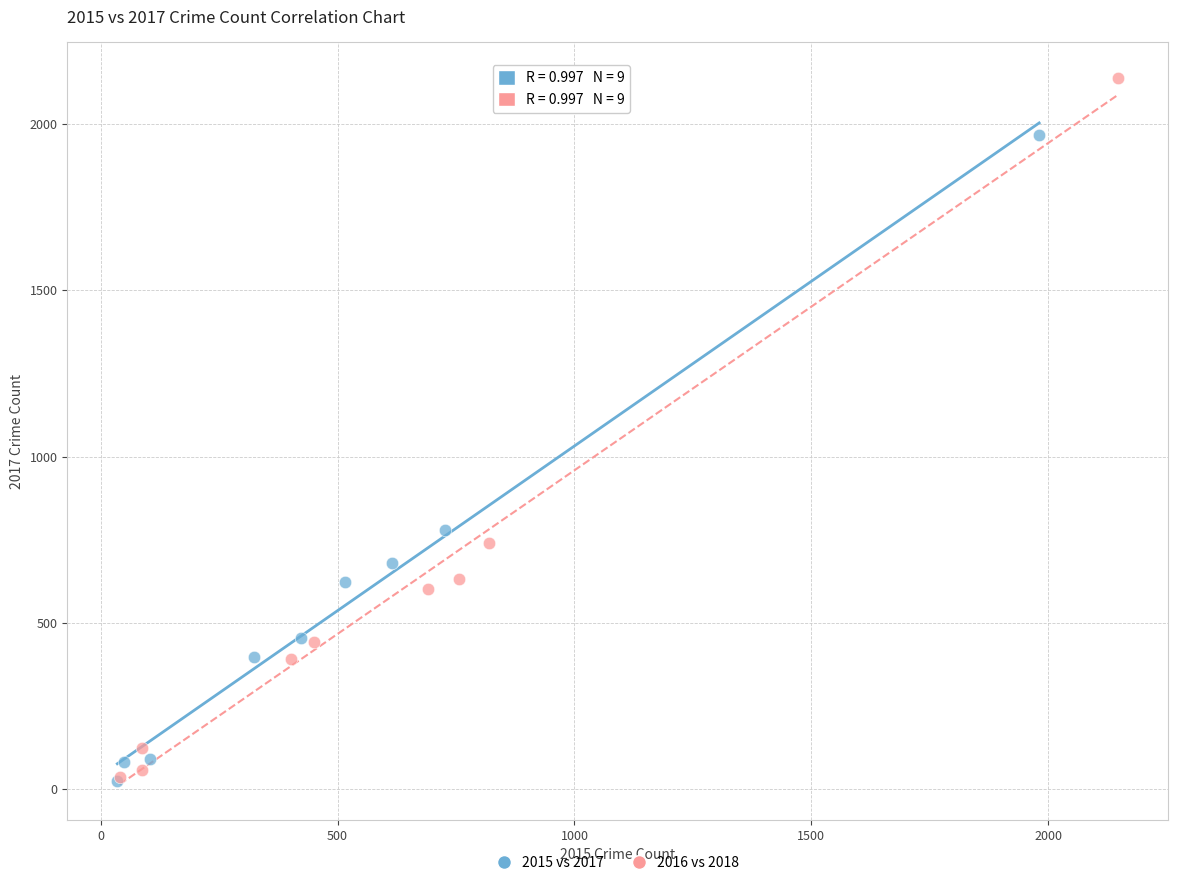

Which series has the largest Y range (max minus min)?

2016 vs 2018